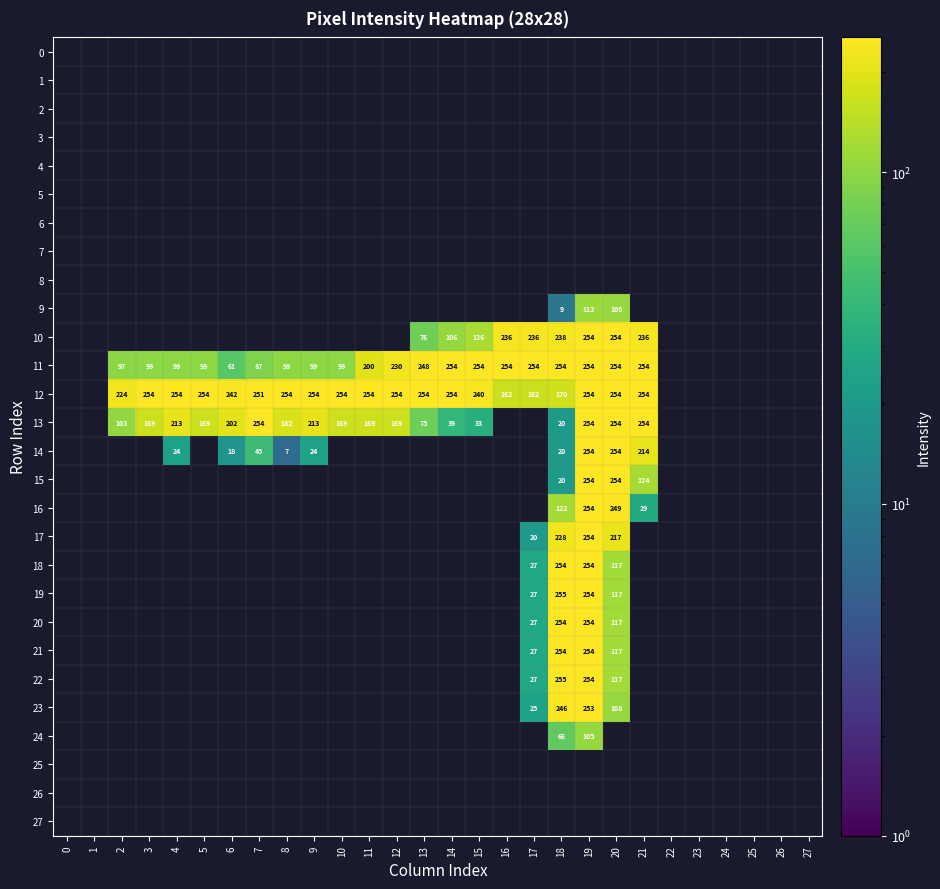

The value of 13 at 9 is 213. True or false?

True